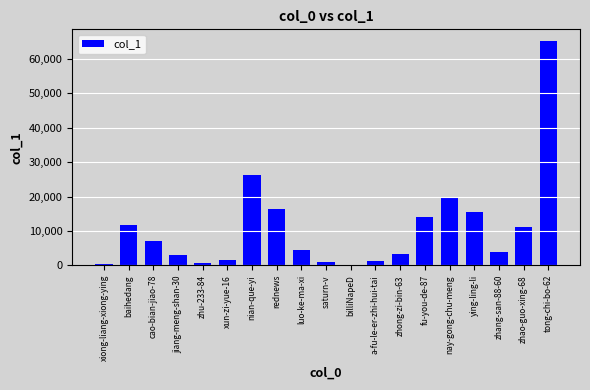

Is it true that the value at nay-gong-chu-meng is 19671?

True